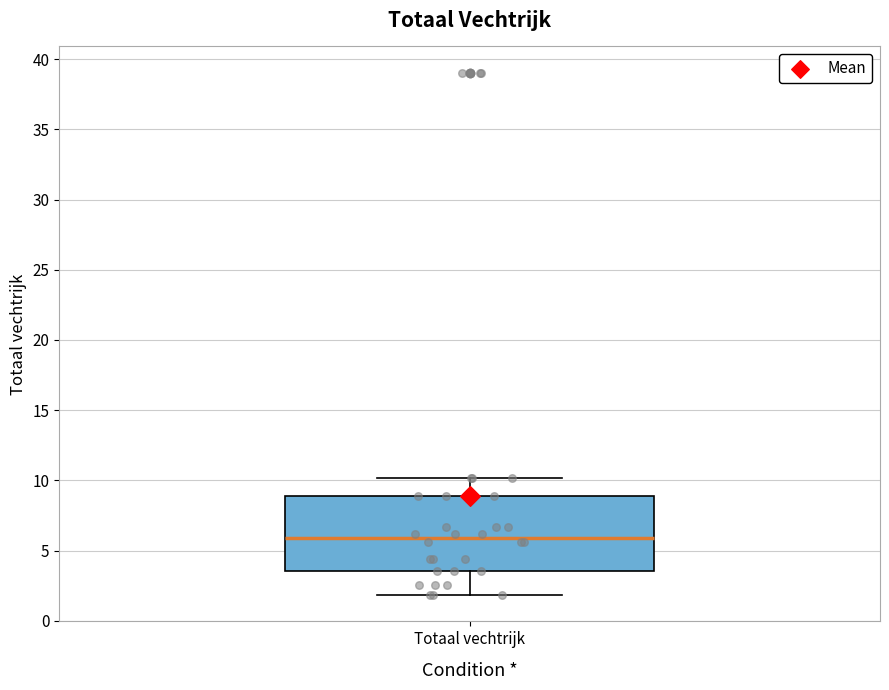

Transcribe this box plot: give where the median line is, the range the box spans, and where the two whiskers end, as read against the y-axis. The values are not printed on the chart, so give them approximately, as read against the axis.

median 6.0, box 3.5 to 9.0, whiskers 2.0 to 10.0